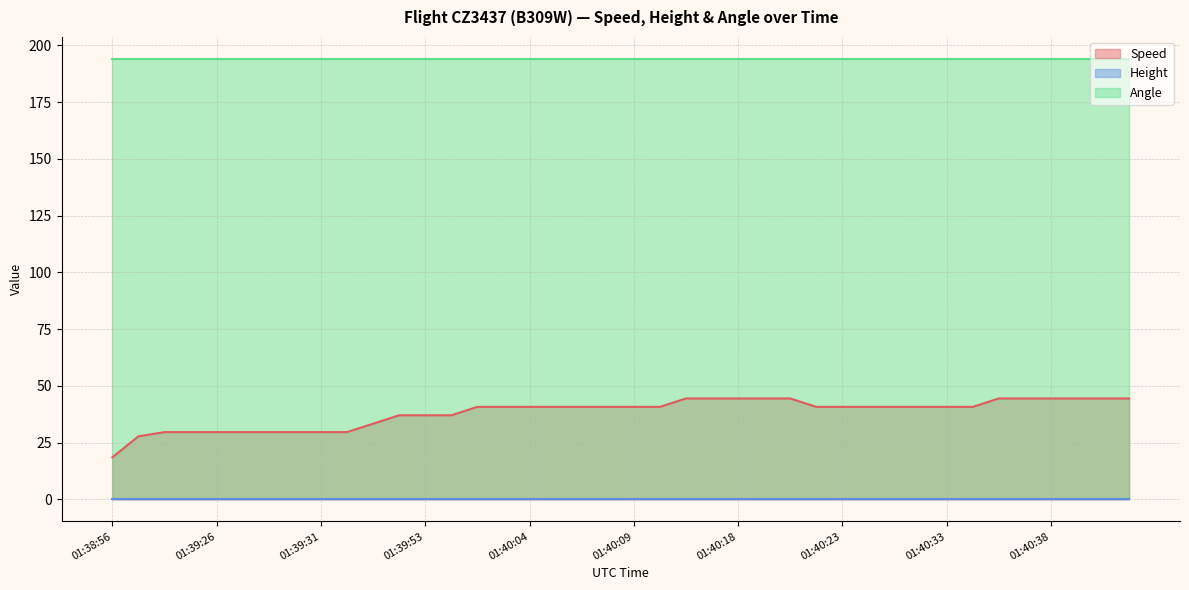

At which label does Height reach its peak?

01:38:56